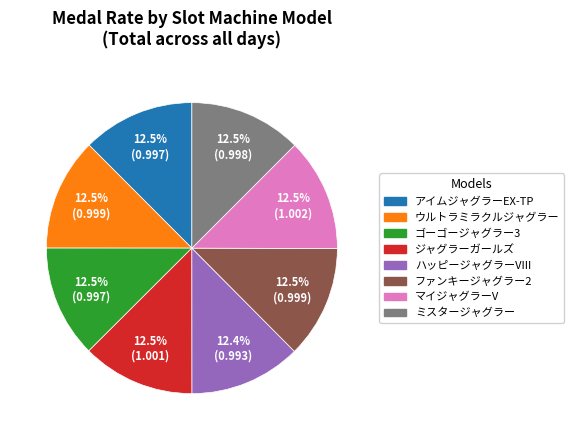

What is the ratio of the value at ファンキージャグラー2 to the value at ジャグラーガールズ?

1.0